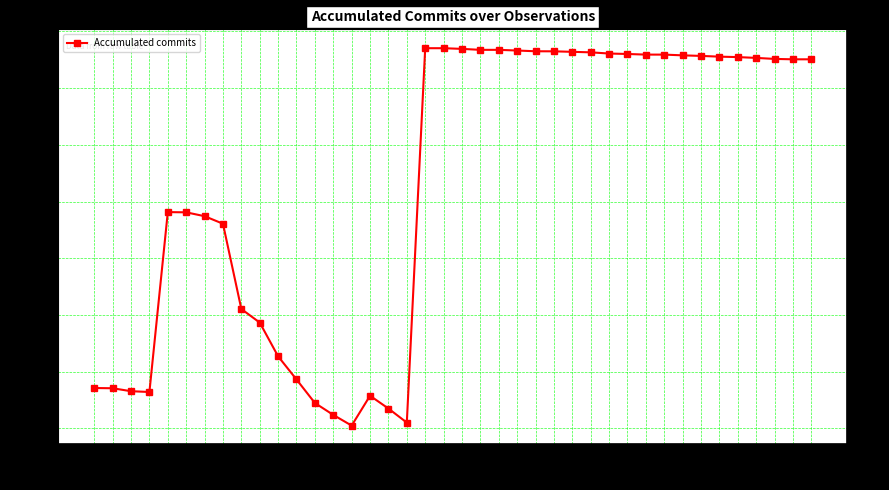

Reading left to right, extract all data points from this chart.

1709	1705	1653	1639	4813	4809	4741	4608	3103	2864	2268	1860	1445	1235	1046	1573	1347	1099	7705	7705	7693	7676	7676	7664	7651	7650	7641	7632	7611	7603	7592	7592	7579	7569	7556	7548	7534	7516	7509	7509